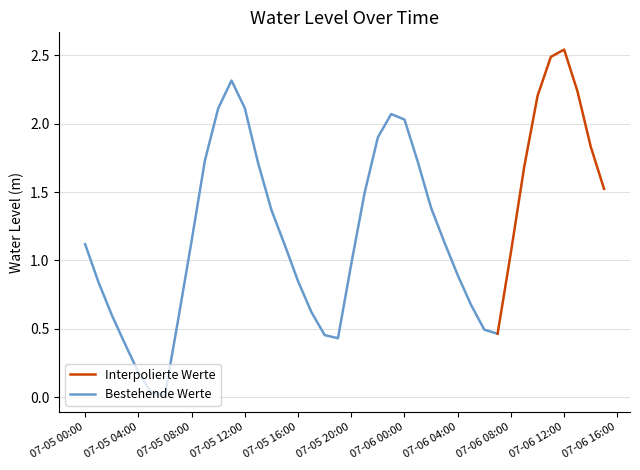

The chart shows a value of 0.8 at 2023-07-06 06:00:00. True or false?

False